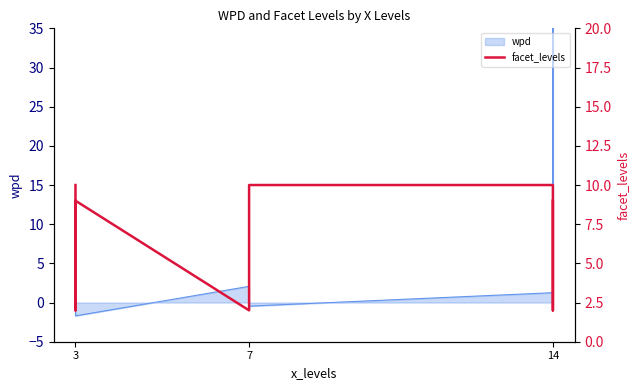

The chart shows a value of 2 at 3. True or false?

True